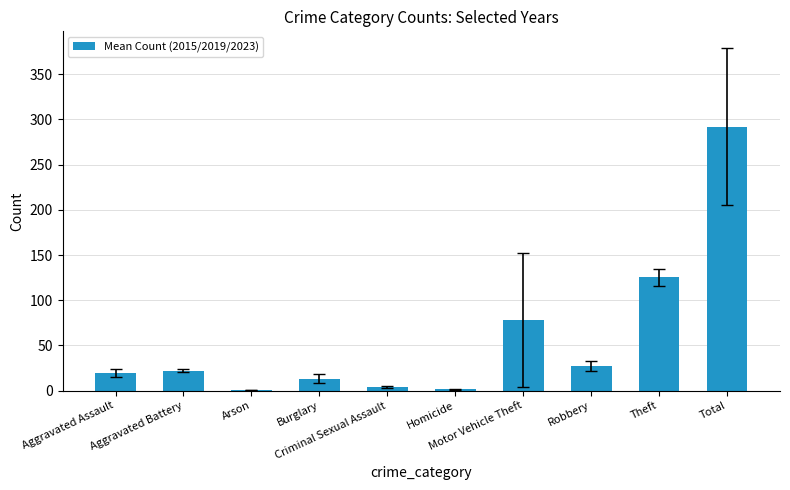

What is the sum of all values?

583.3